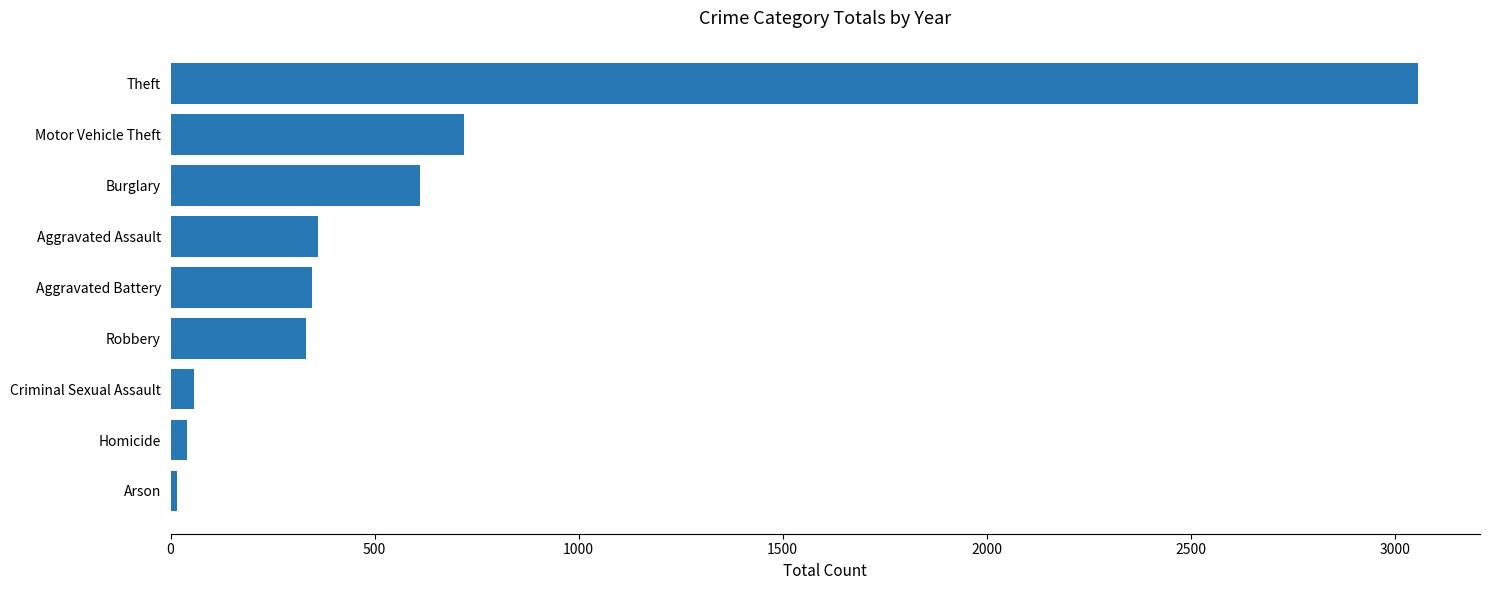

What is the sum of all values?

5539